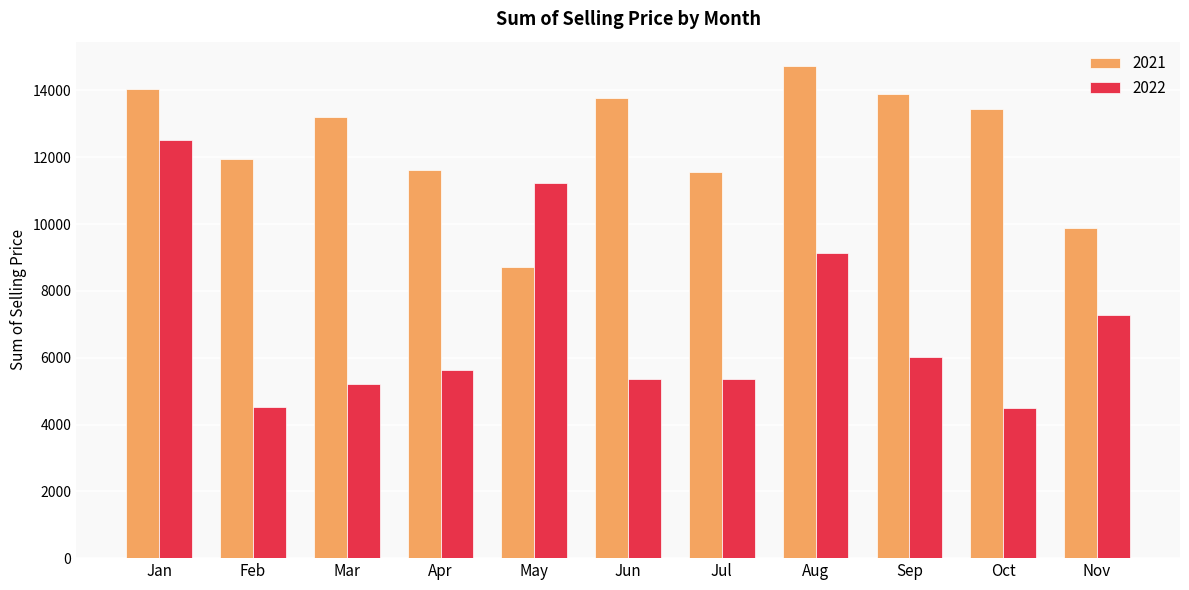

At which label does 2022 first exceed 5626?

Jan